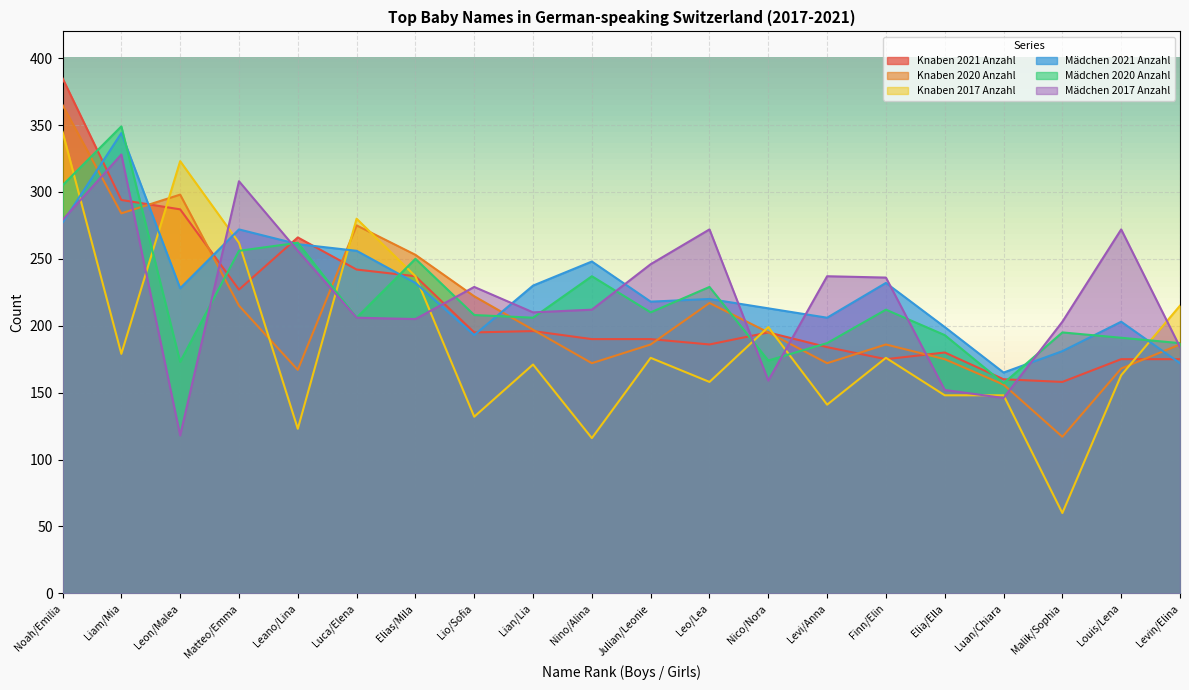

At which category is the sum across all series the highest?

Noah/Emilia